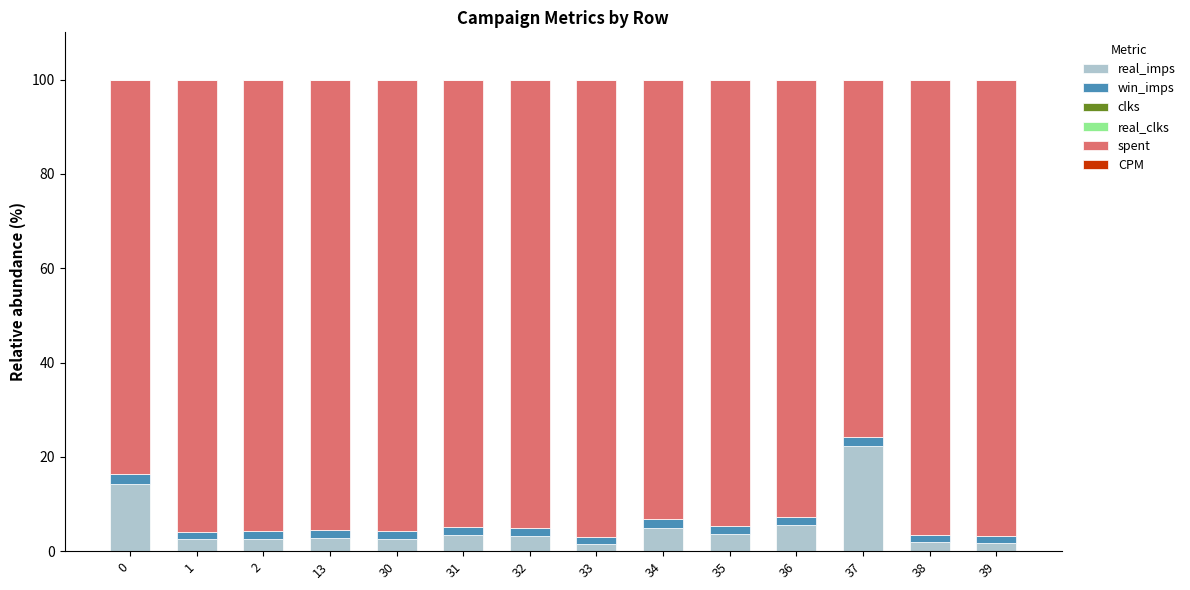

True or false: real_imps has a value of 2.7 at 30.

True